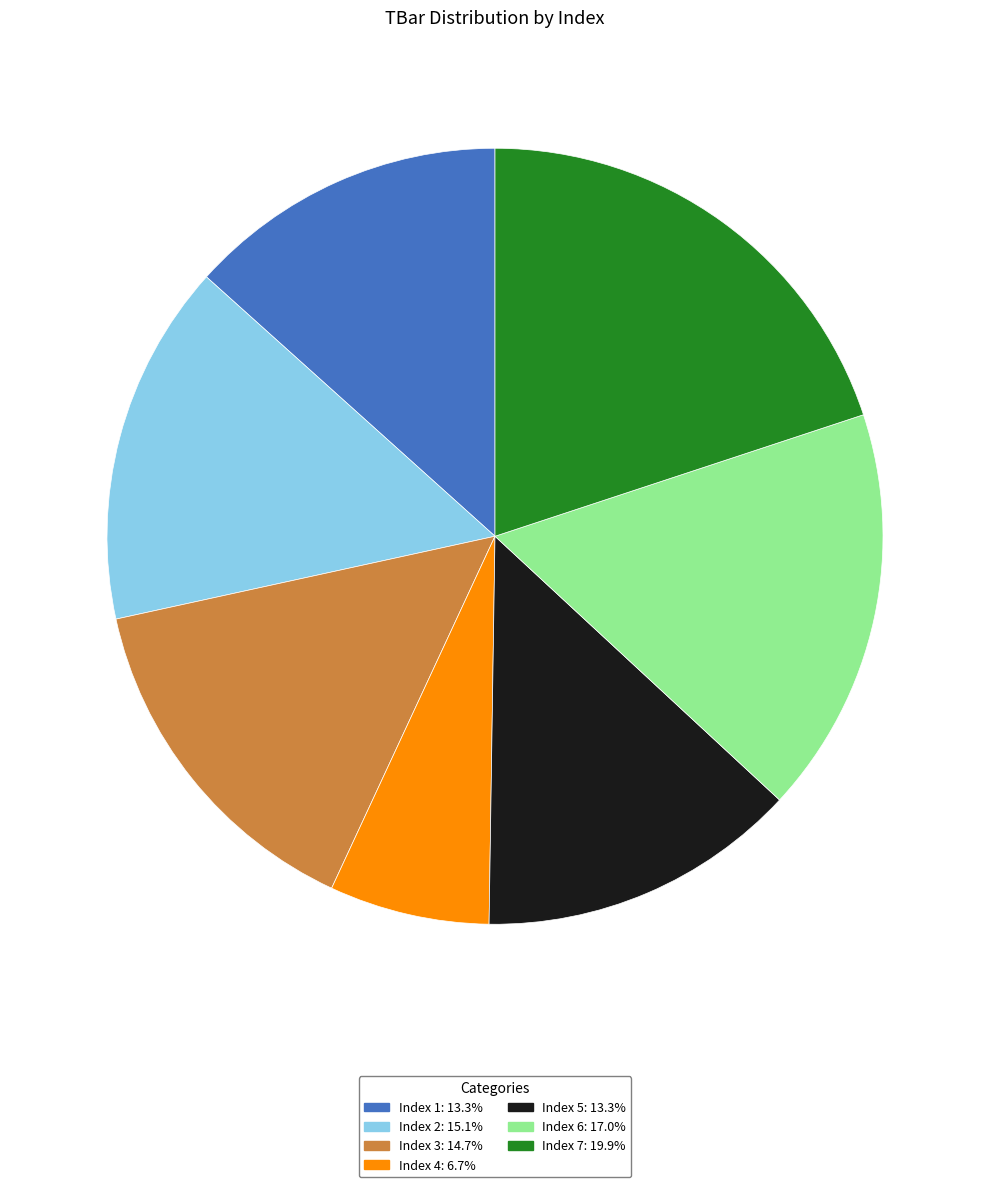

What is the ratio of the value at Index 7: 19.9% to the value at Index 3: 14.7%?

1.4